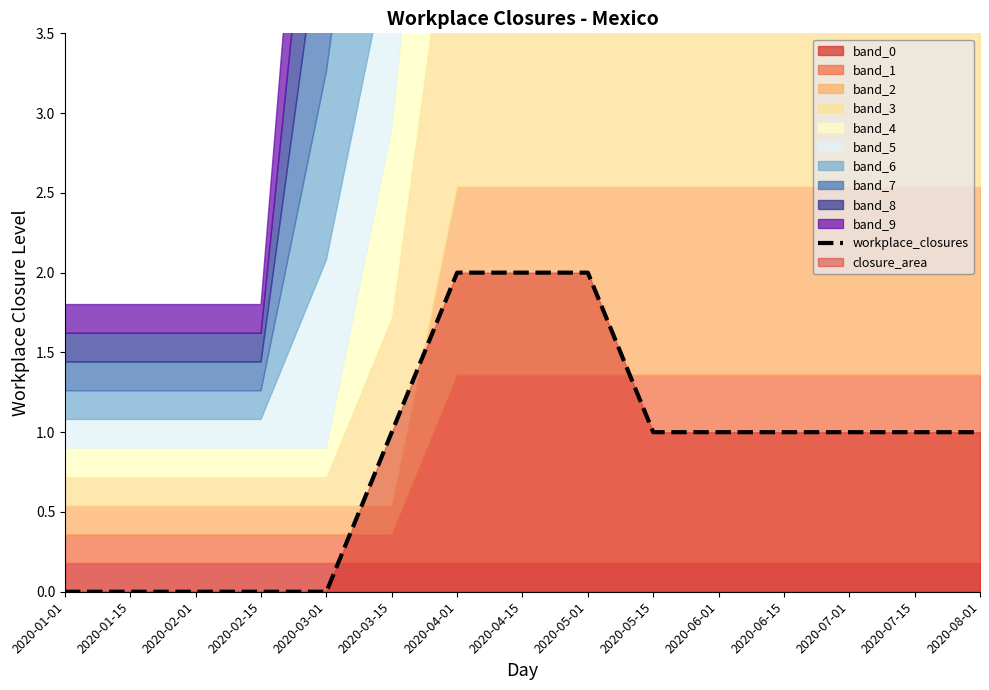

Count the values in the range 0 to 1.

12